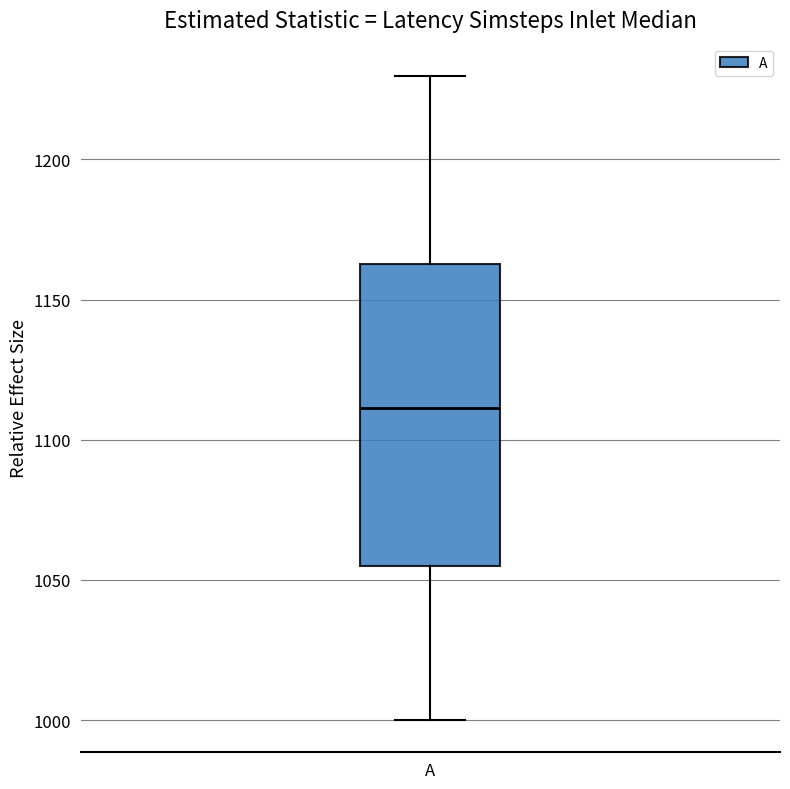

Read this box plot against the y-axis: the position of the median line, the range covered by the box, and the ends of both whiskers. The values are not printed on the chart, so give them approximately, as read against the axis.

median 1110, box 1055 to 1165, whiskers 1000 to 1230